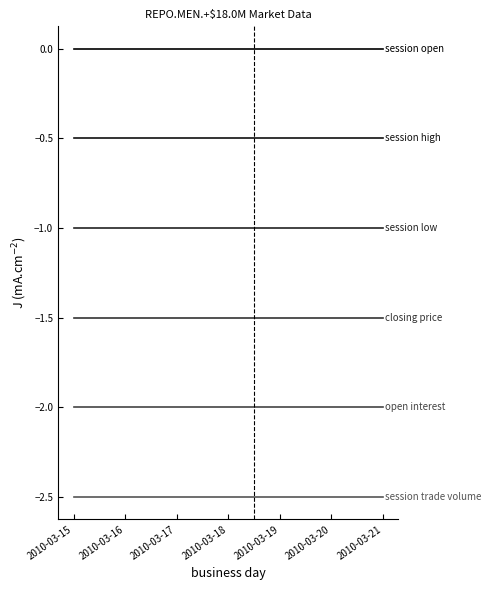

Does the chart have visible grid lines?

No